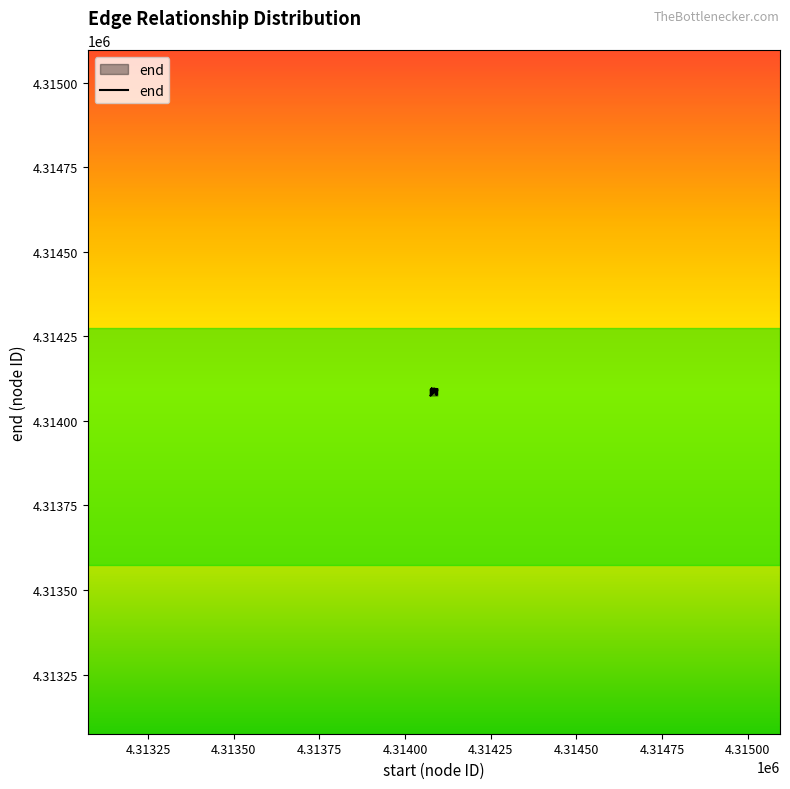

How many lines are shown in the chart?

1